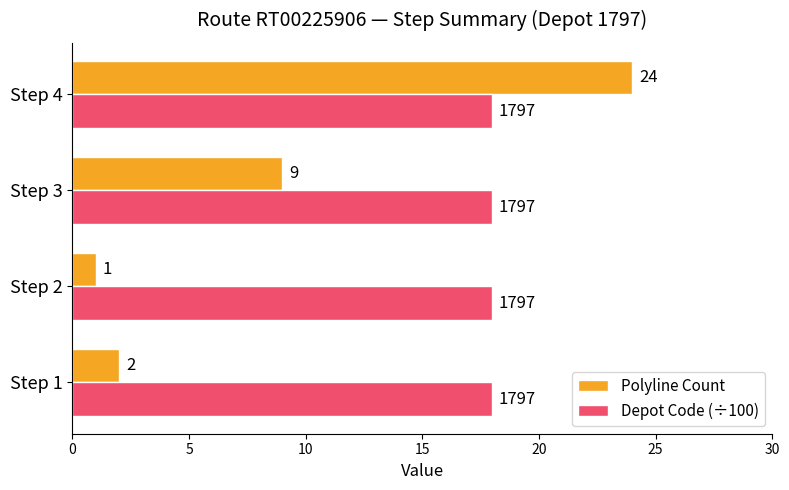

How many distinct data groups are displayed?

2